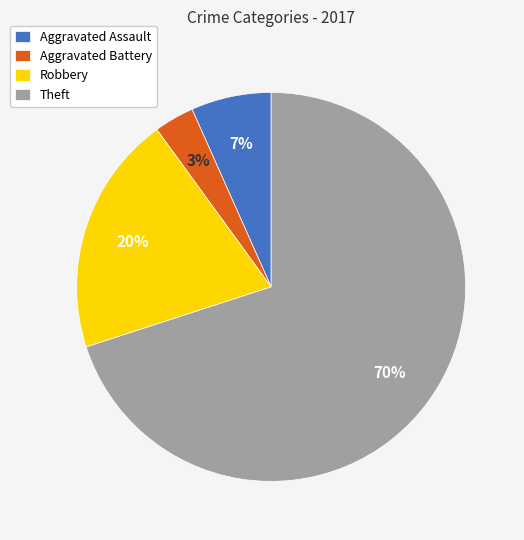

To the nearest percent, what portion does Robbery represent?

20%